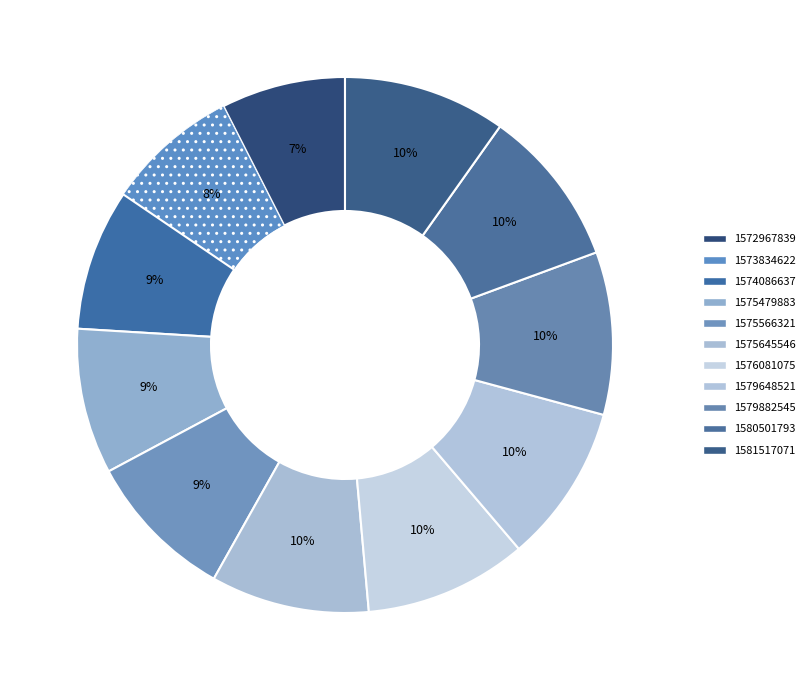

True or false: 1575645546 accounts for 2% of the total.

False